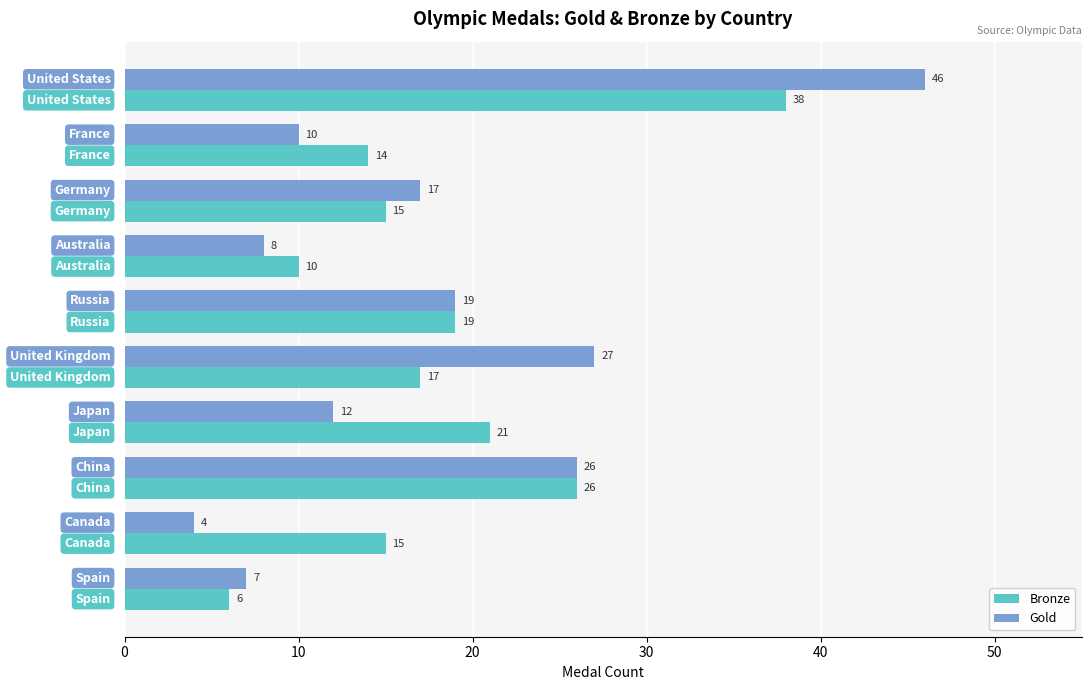

Which series has the widest spread of values?

Gold